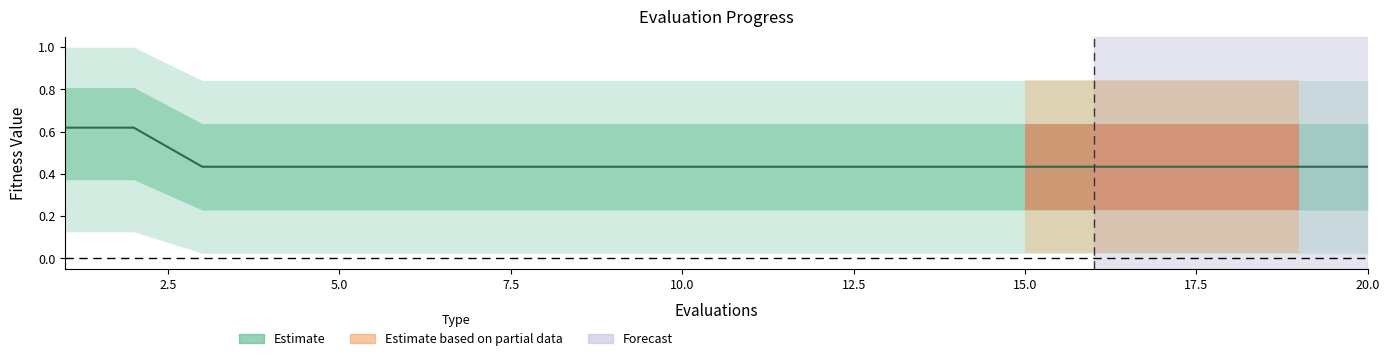

How many series are shown in this chart?

1